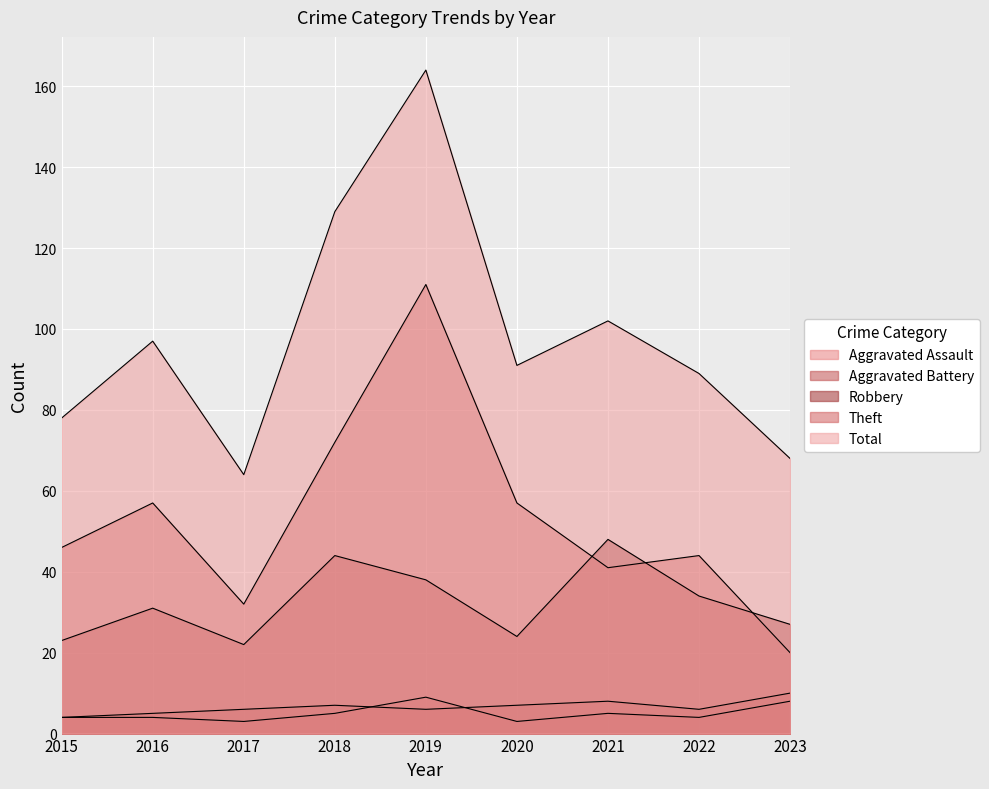

Is it true that Robbery equals 38 at 2019?

True